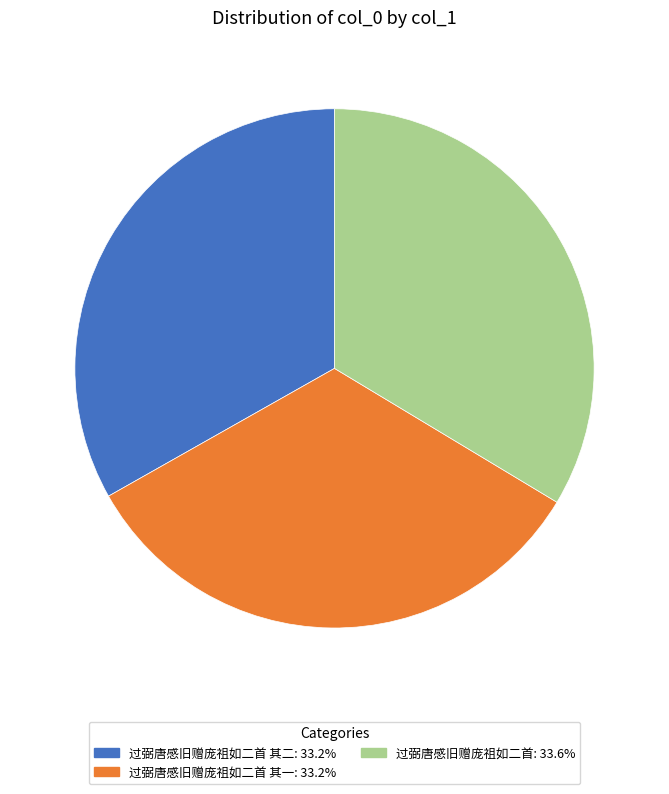

Is there a majority slice in this chart?

No